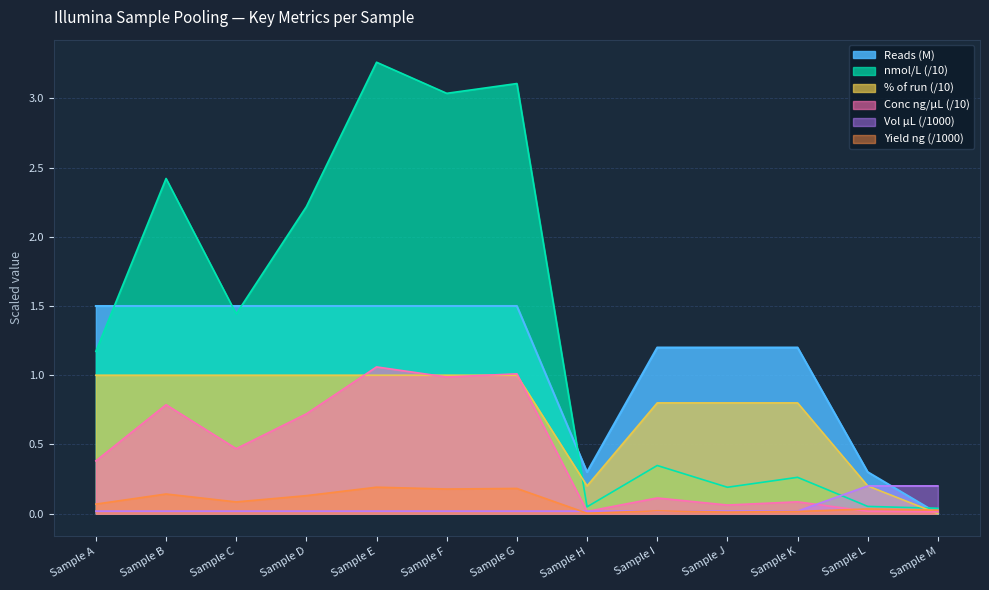

Which label corresponds to the smallest value in the chart?

Sample M